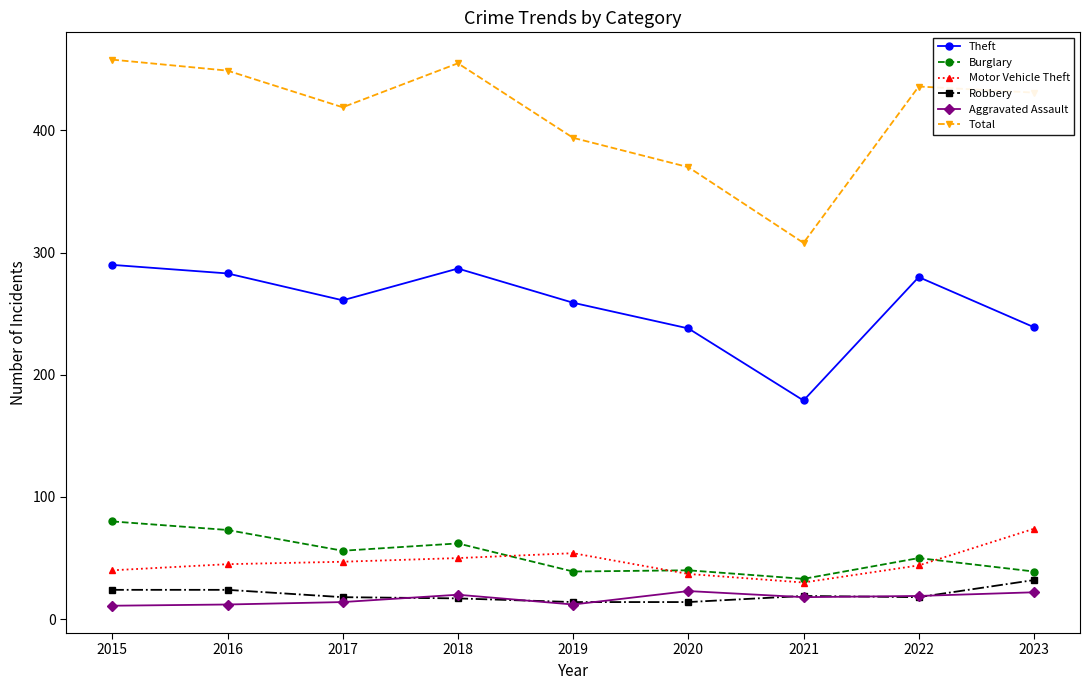

Between 2016 and 2022, which series saw the biggest shift?

Burglary